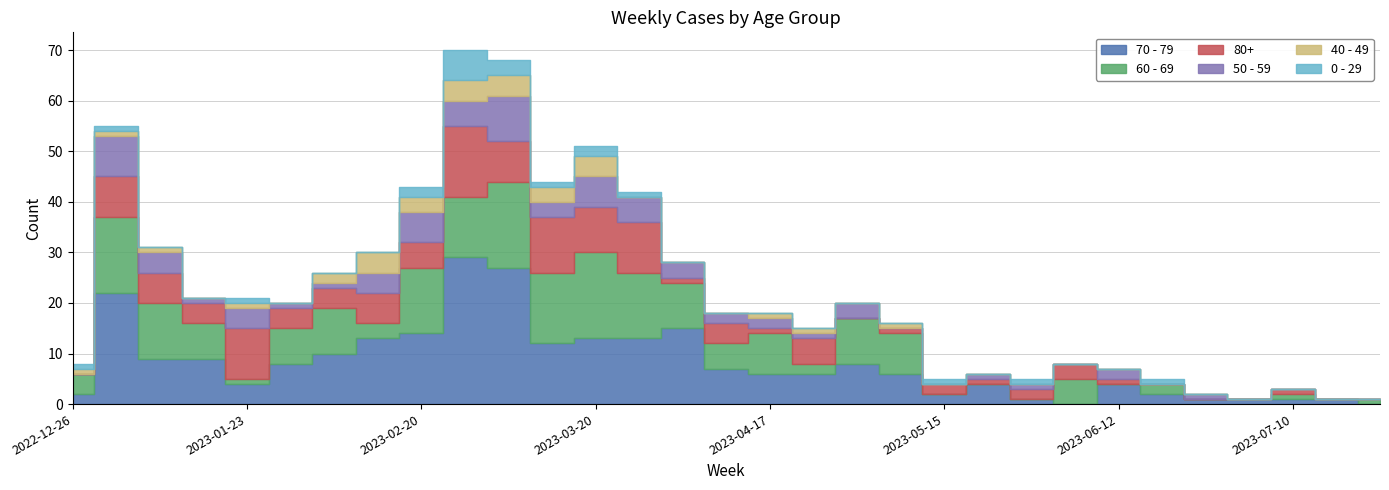

What is the difference between the maximum and minimum values in the 40 - 49 series?

4